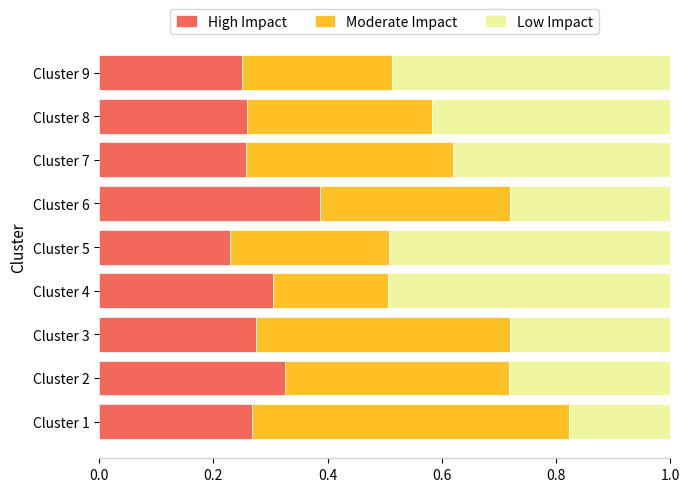

At which label is High Impact closest to 0?

Cluster 5